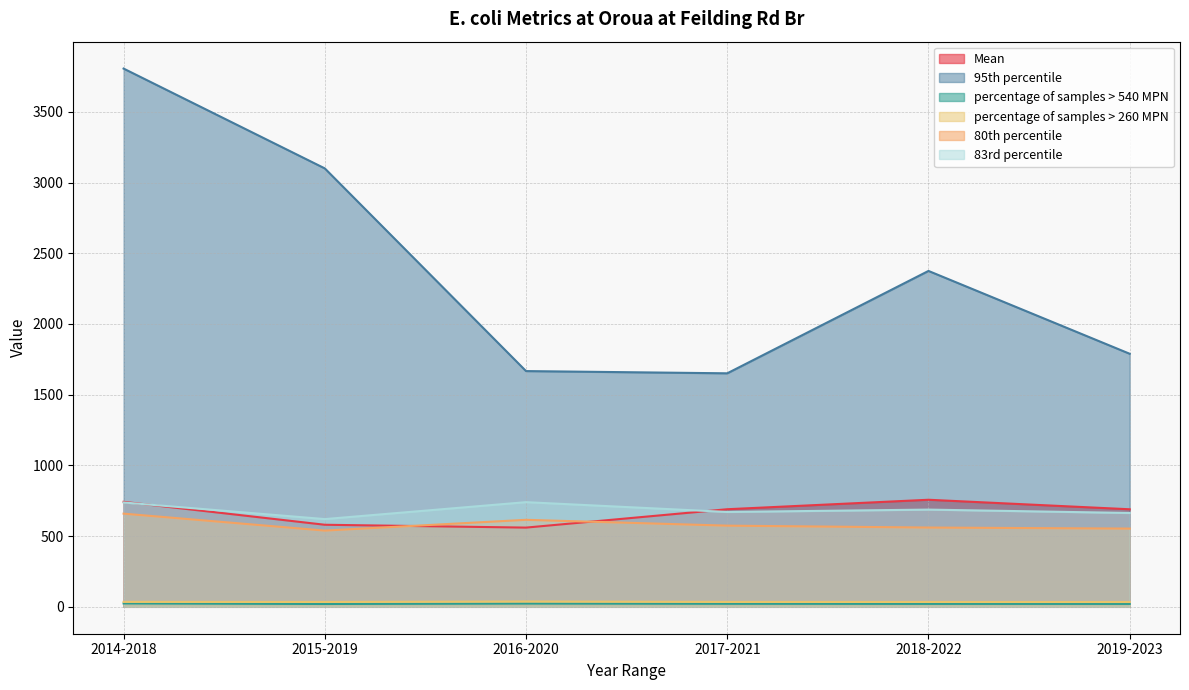

What is the average value of the 95th percentile series?

2398.0